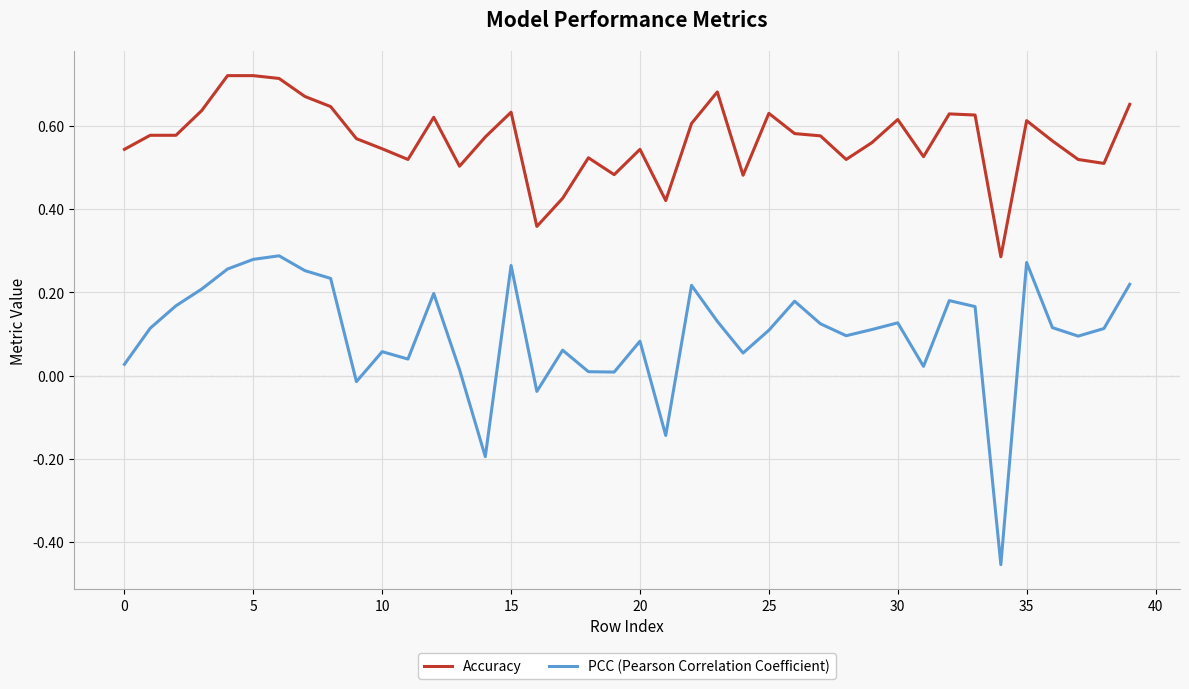

Which series has the largest total across all categories?

Accuracy